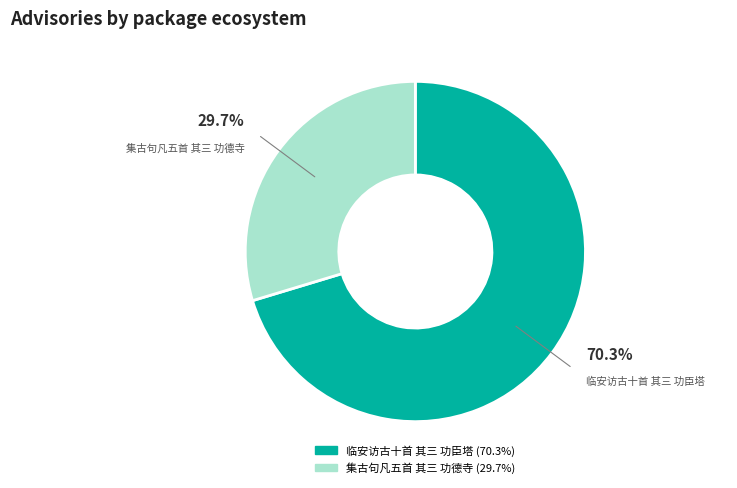

Is it true that 集古句凡五首 其三 功德寺 is 30% of the pie?

True